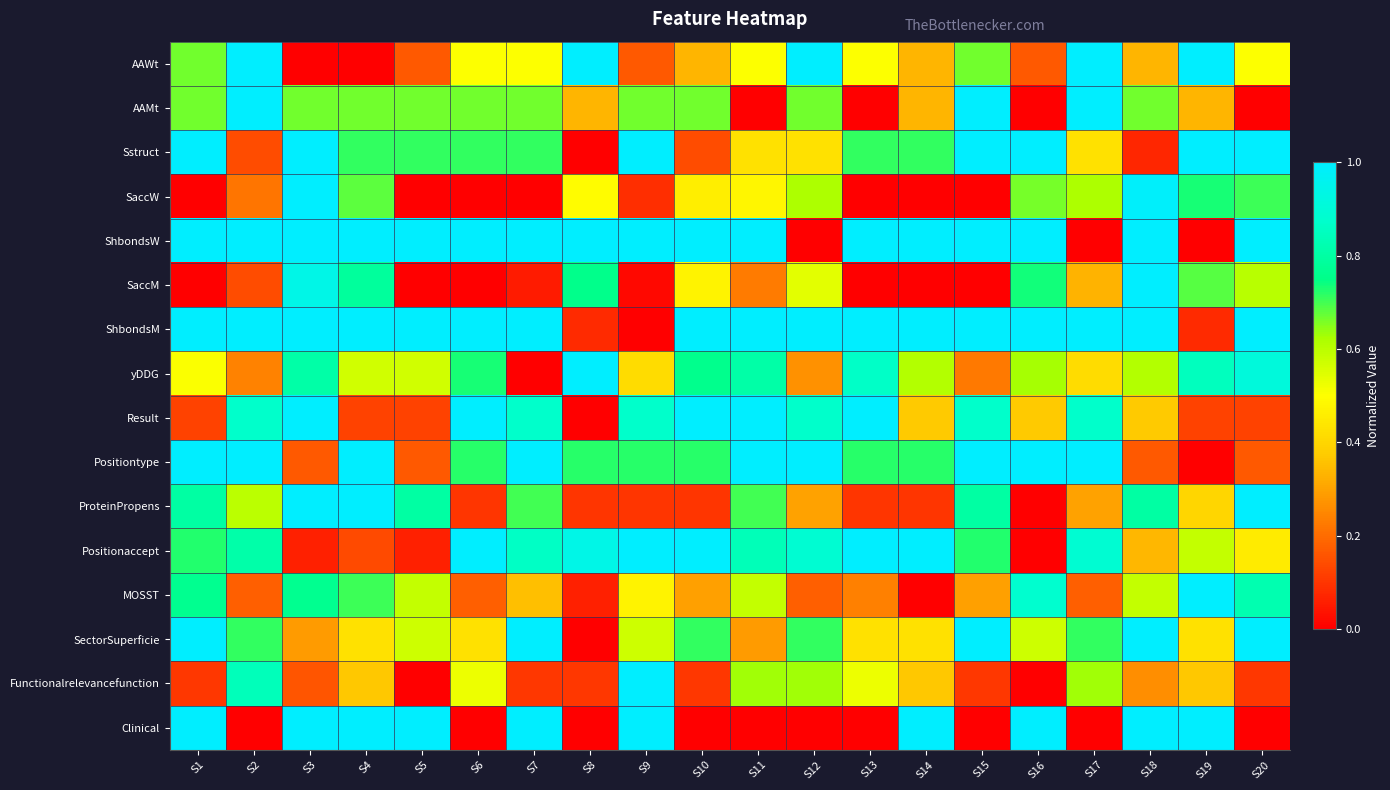

Count the number of data series in this chart.

16